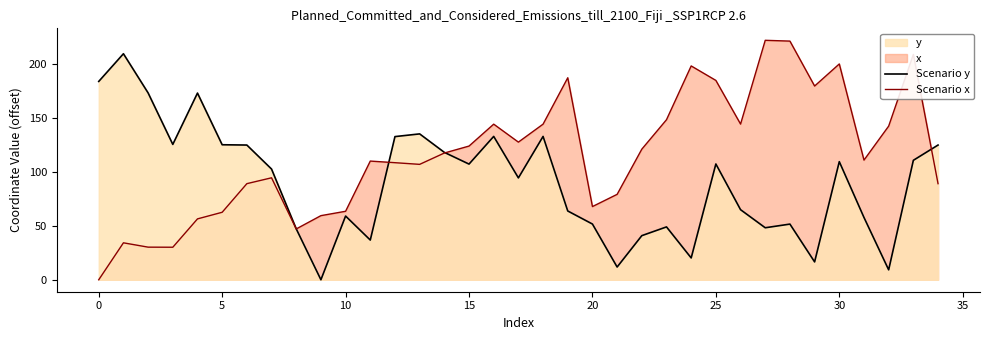

What is the value of the Scenario y point at the 28th from the left?

48.2